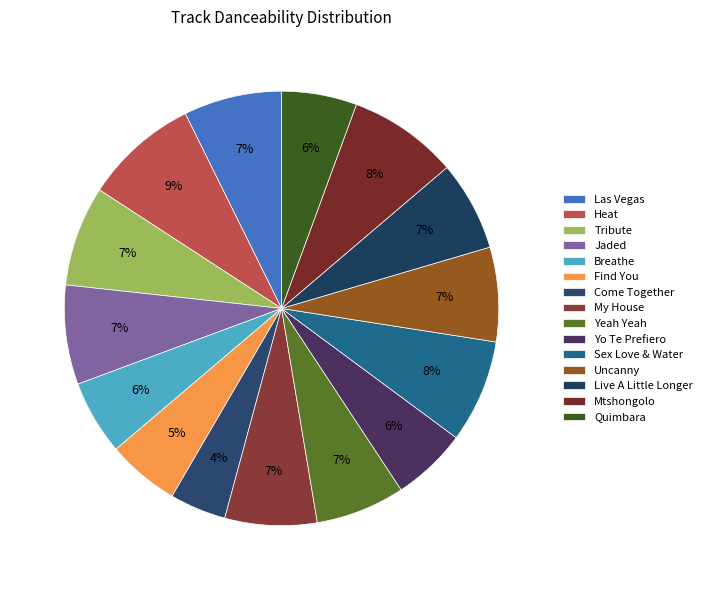

True or false: Quimbara accounts for 15% of the total.

False